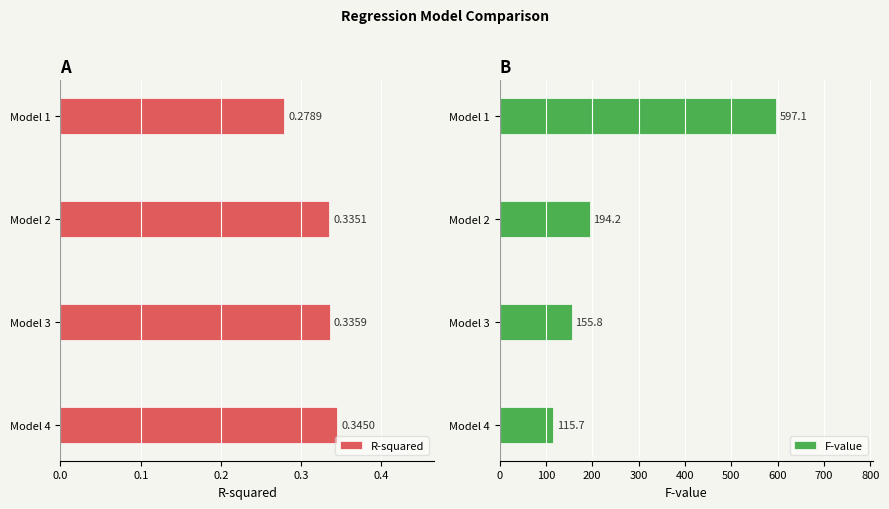

Which category has the highest value in the F-value series?

Model 1